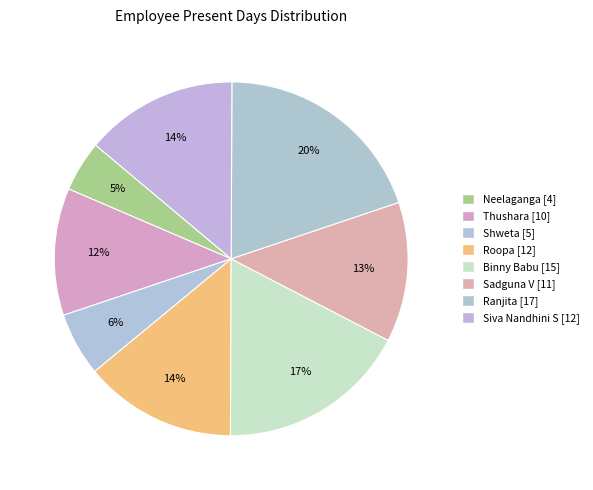

To the nearest percent, what is the average slice percentage?

12%